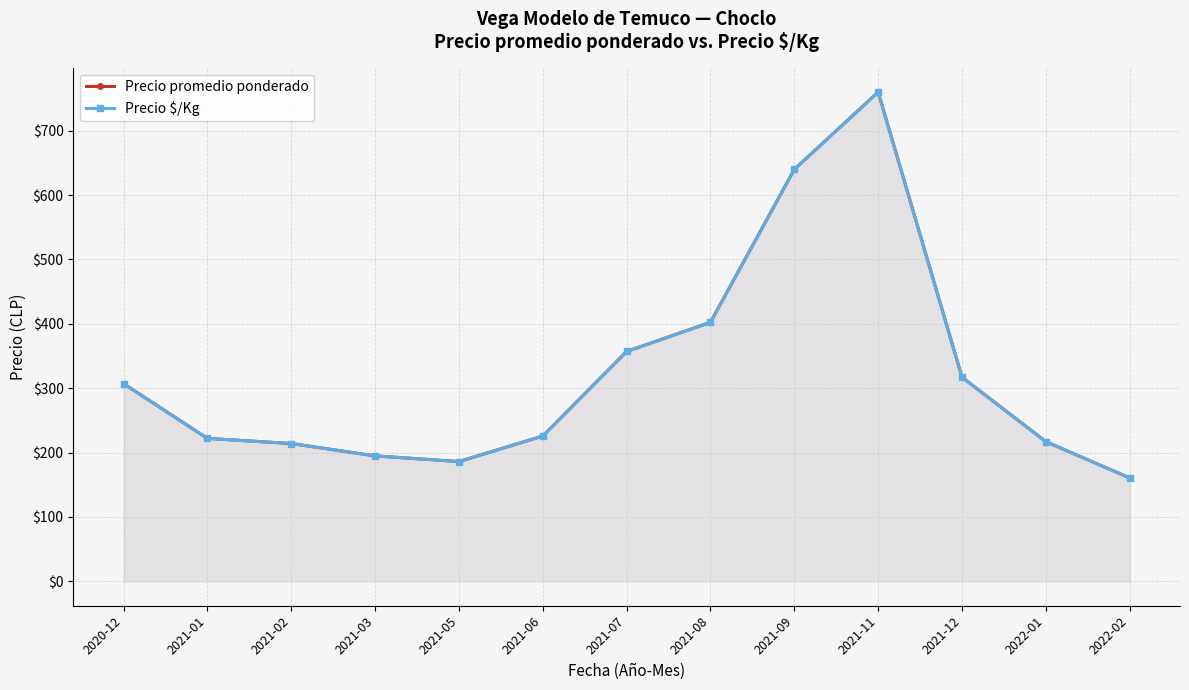

What is the maximum value for Precio $/Kg?

760.0